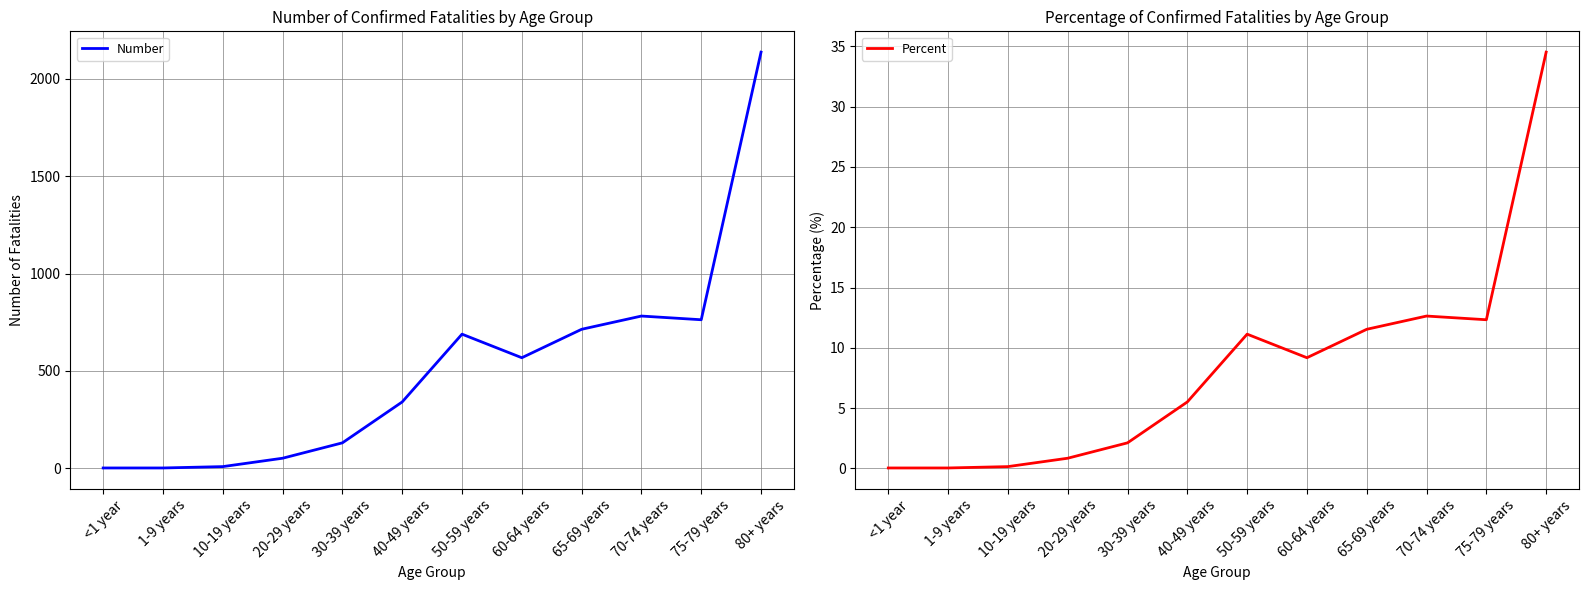

Reading left to right, transcribe all the data shown in this chart.

Number: 2.0	2.0	9.0	52.0	131.0	341.0	689.0	568.0	714.0	782.0	763.0	2137.0
Percent: 0.0	0.0	0.1	0.8	2.1	5.5	11.1	9.2	11.5	12.6	12.3	34.5